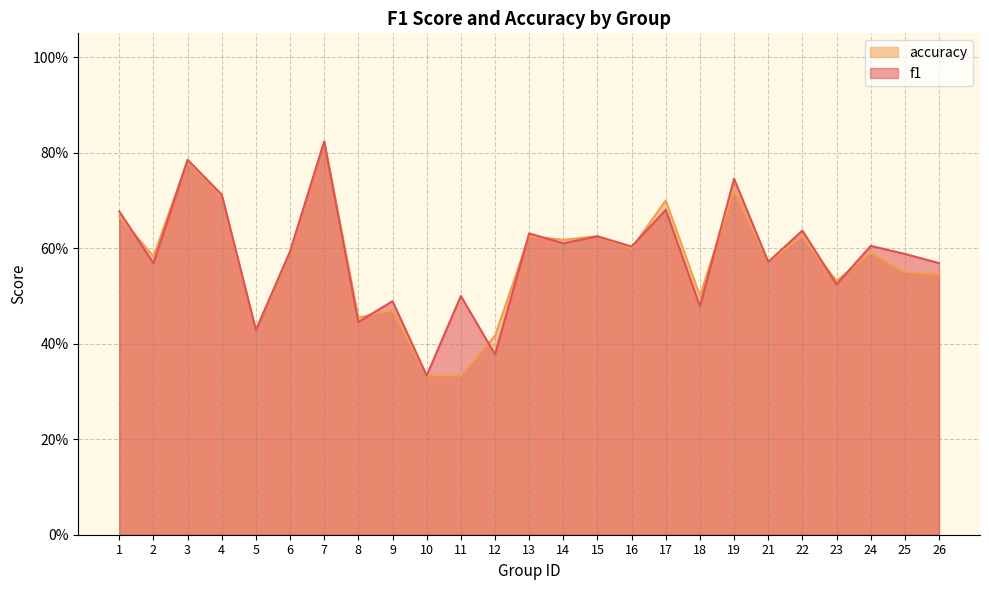

What is the minimum value shown in the chart?

0.3